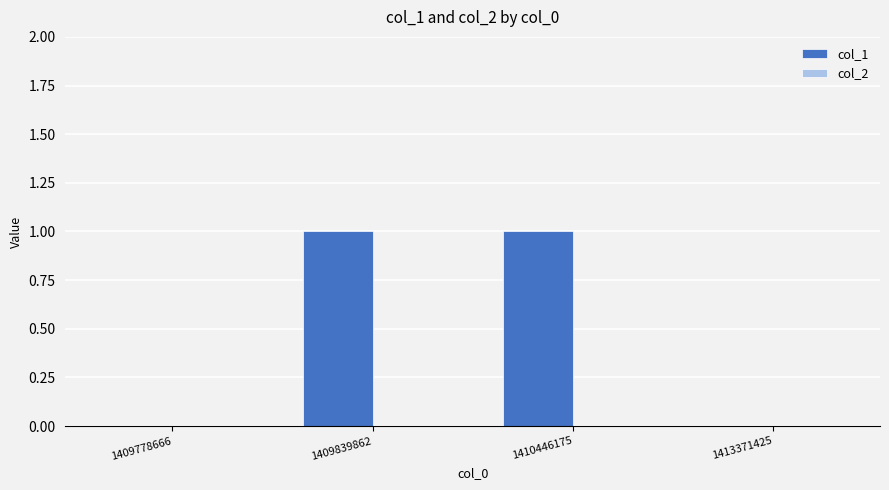

The value at 1409839862 is 1. True or false?

True